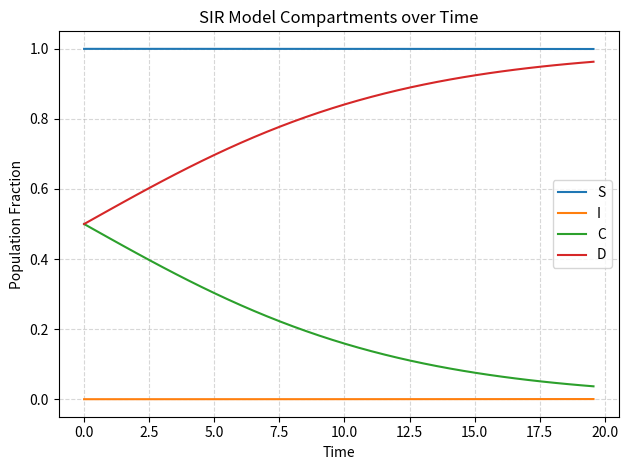

Which series has the largest total across all categories?

S